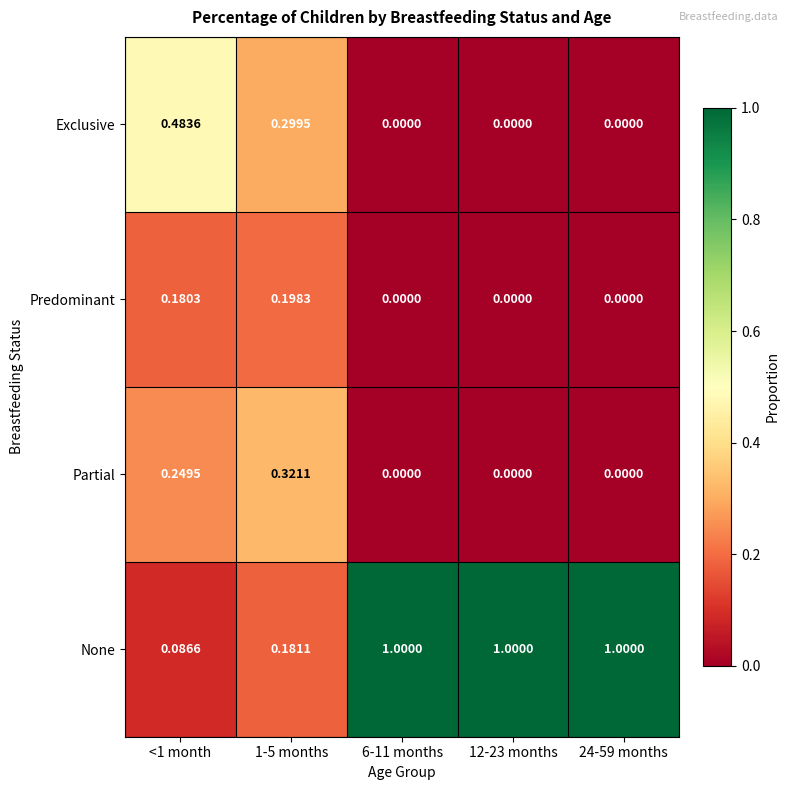

Which series has the largest total across all categories?

None